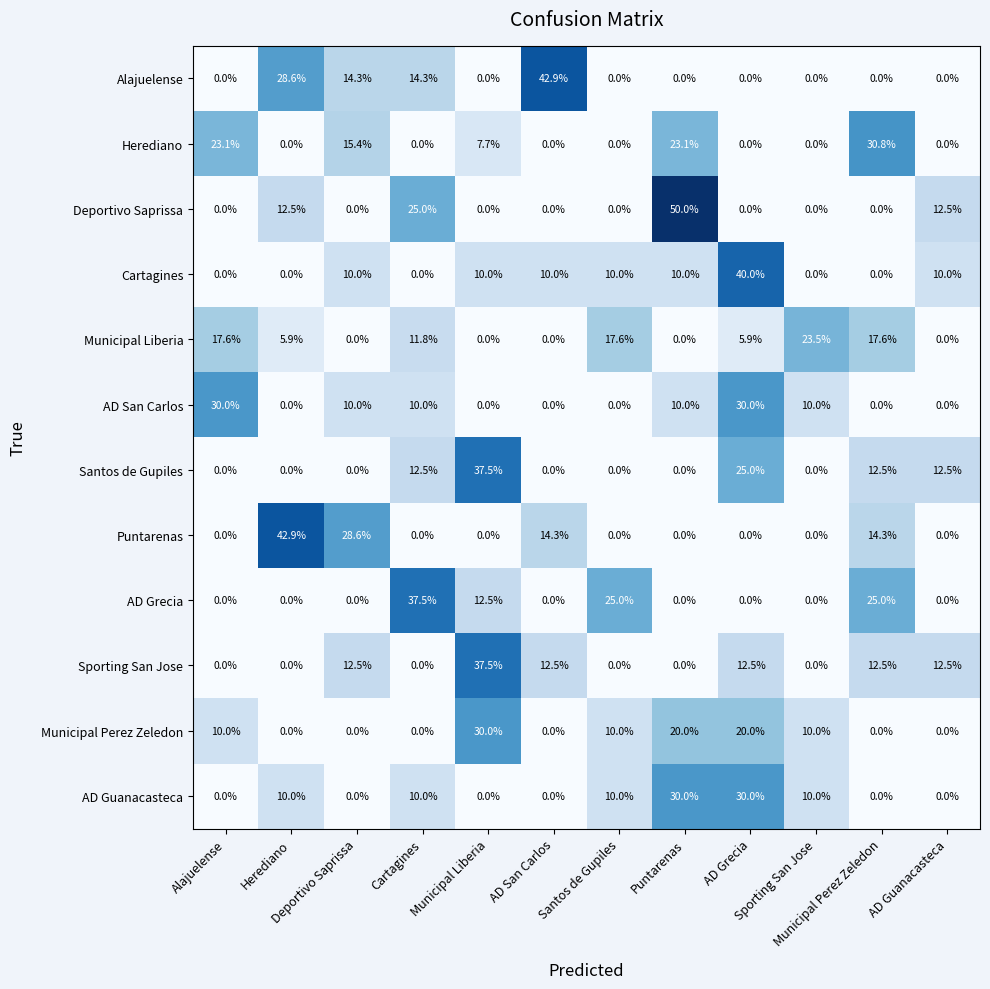

At how many categories does at least one series exceed 37?

6